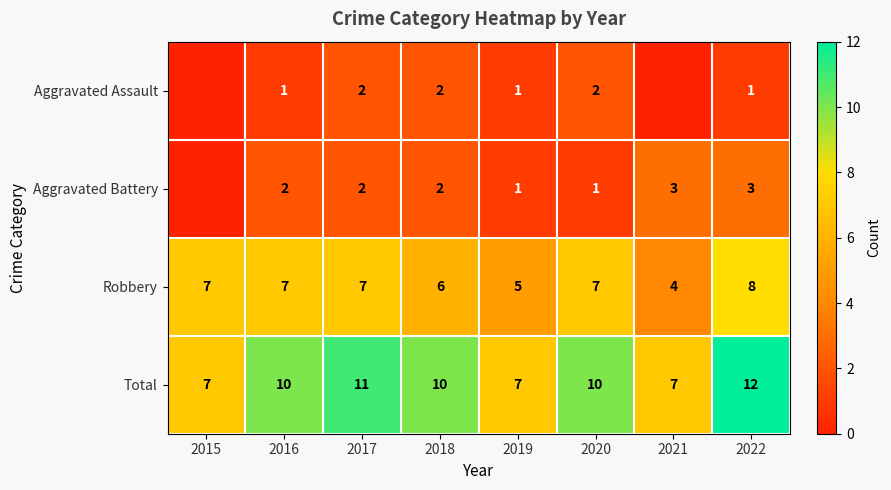

Which category has the highest value in the Robbery series?

2022